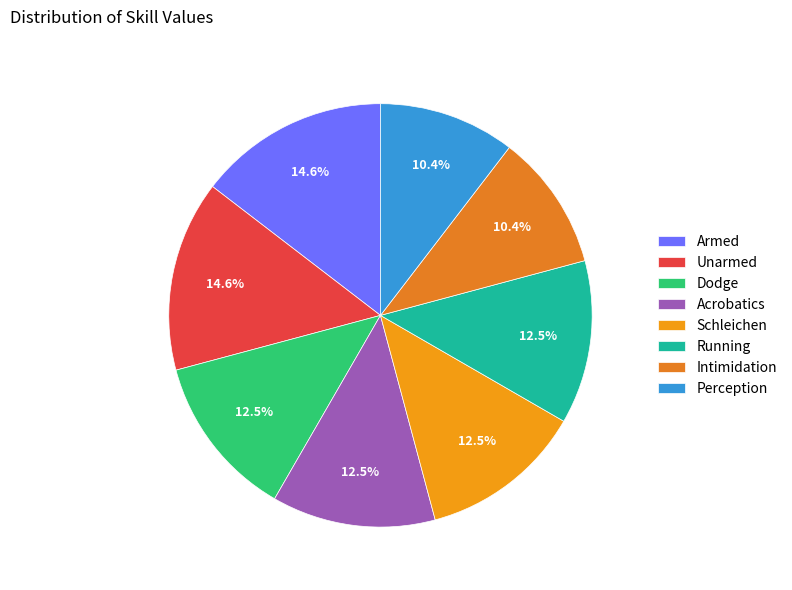

How many segments does this pie chart have?

8